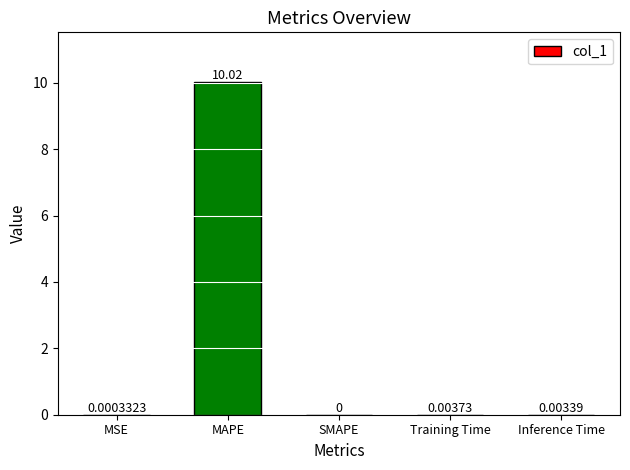

What is the change in value from MAPE to Training Time?

-10.0